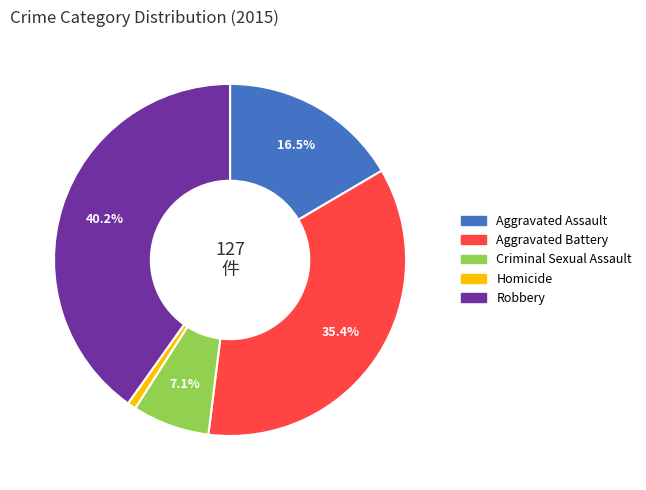

Which has a higher value, Robbery or Aggravated Assault?

Robbery